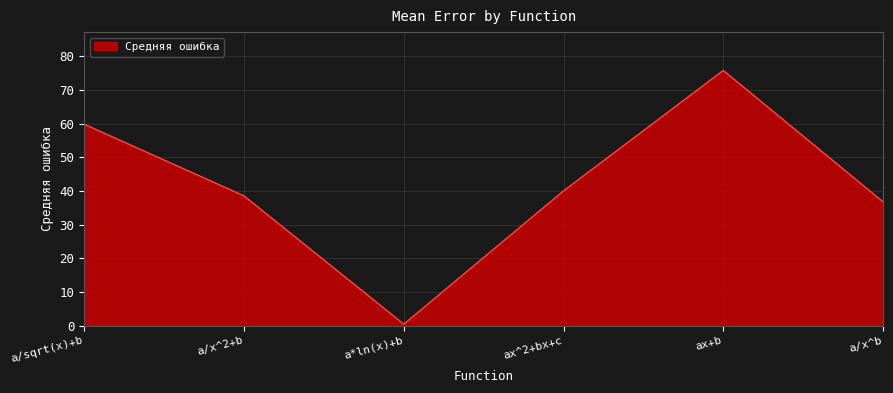

Reading left to right, what are all the values shown in this chart?

59.8	38.5	0.5	40.0	75.8	36.8